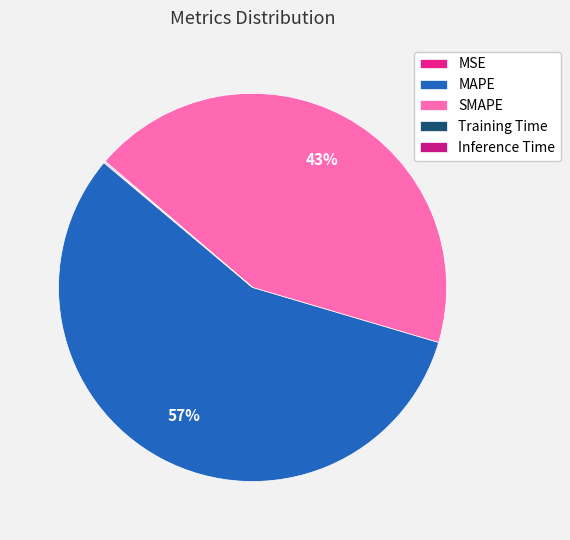

What percentage is the MAPE slice, to the nearest percent?

57%